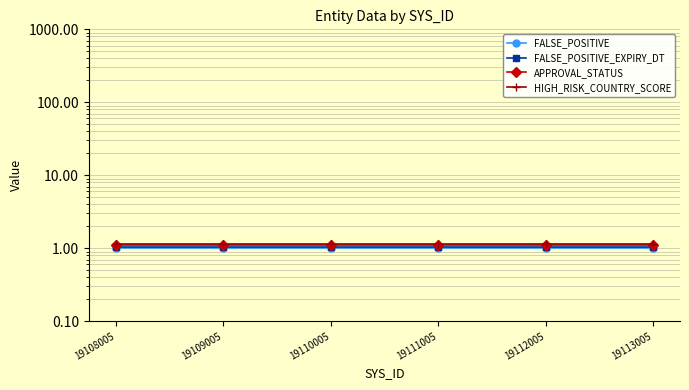

True or false: FALSE_POSITIVE and FALSE_POSITIVE_EXPIRY_DT cross at least once.

False